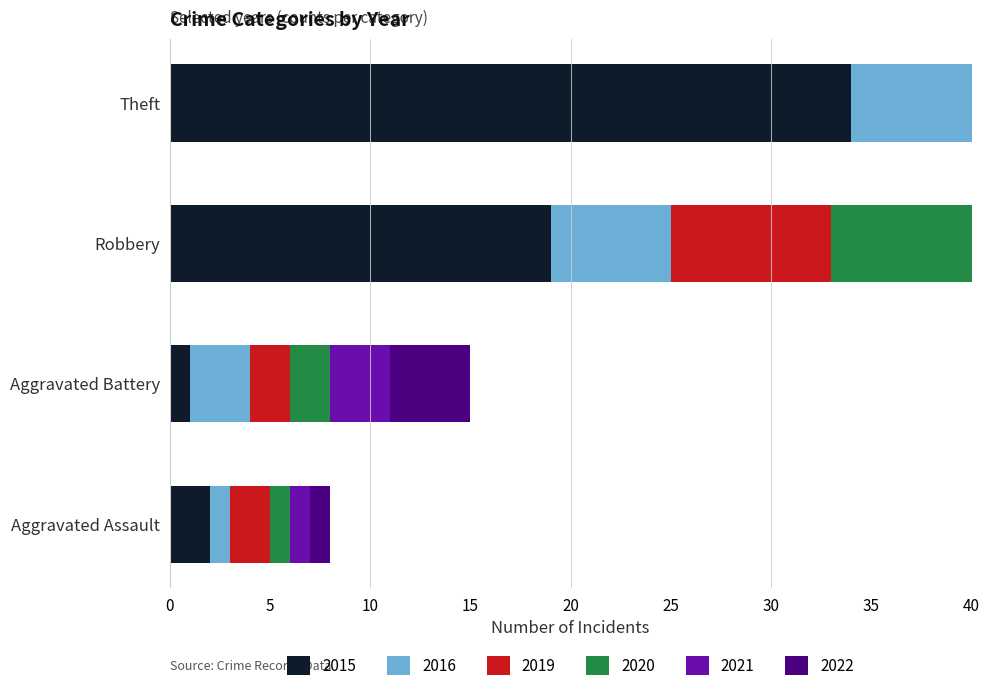

The value of 2020 at Robbery is 12. True or false?

False